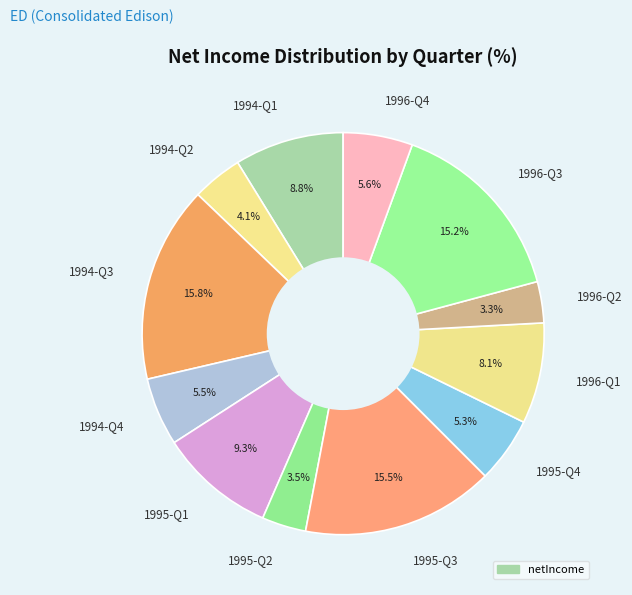

What portion of the pie excludes 1996-Q2?

96.7%